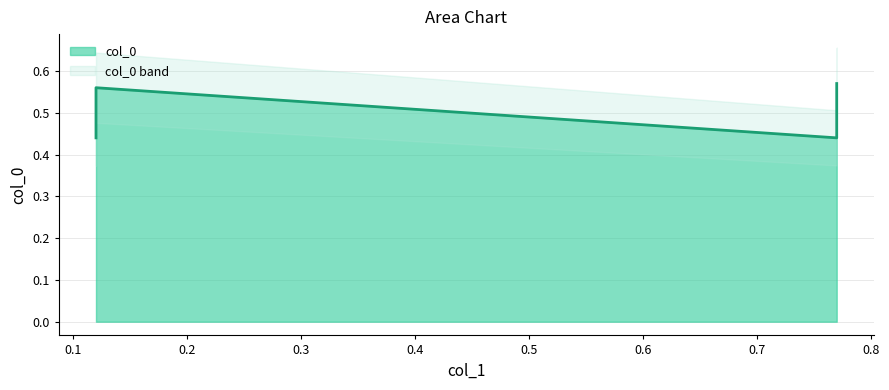

What is the smallest value displayed?

0.4